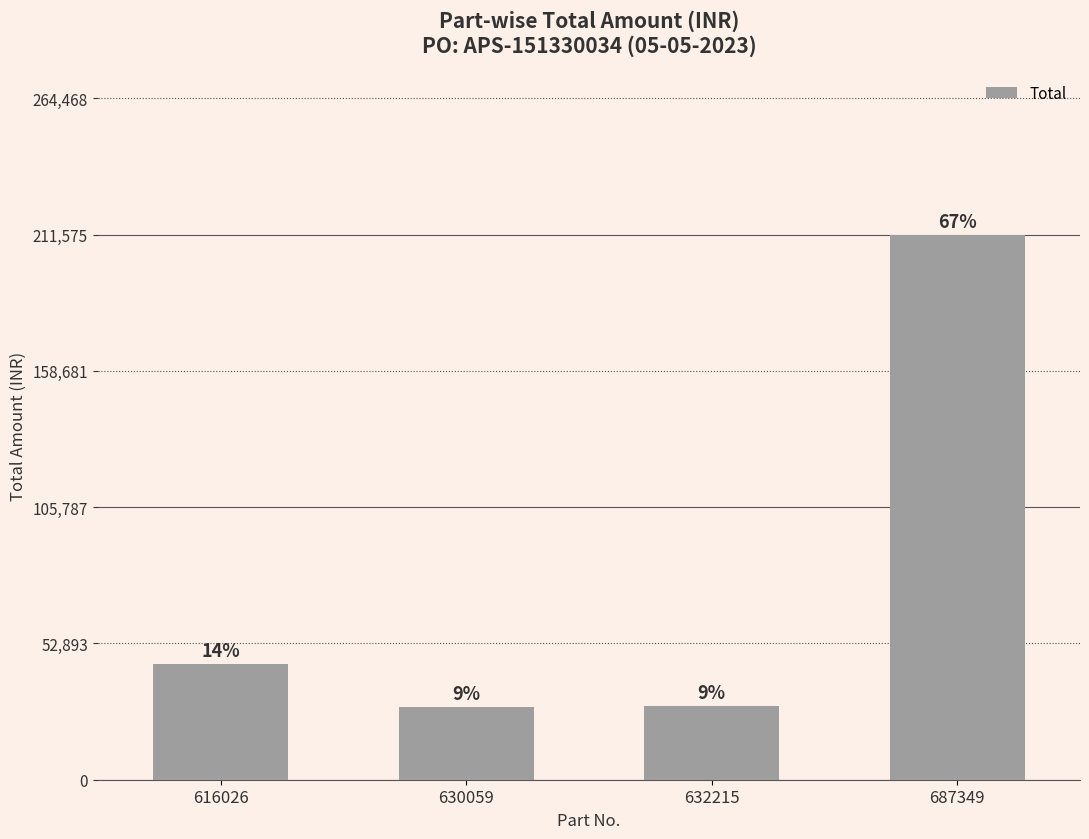

How many bars are there in total?

4